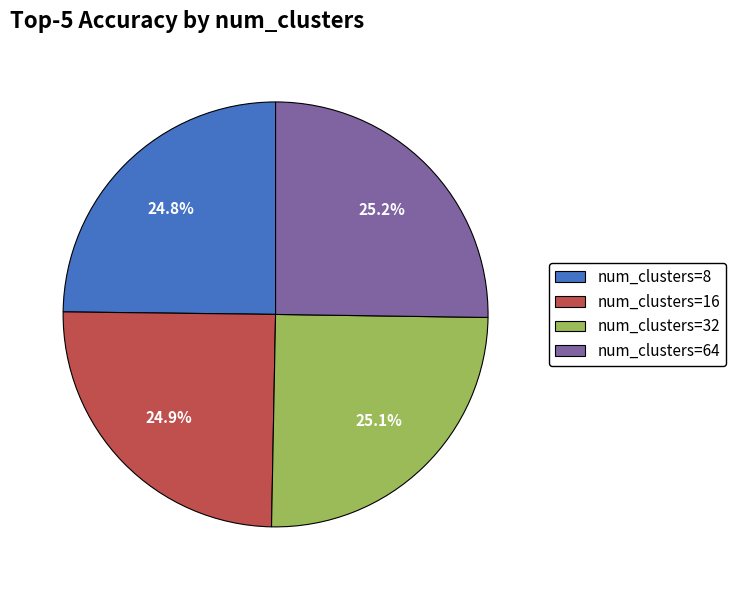

Is there any slice that represents more than half of the pie?

No